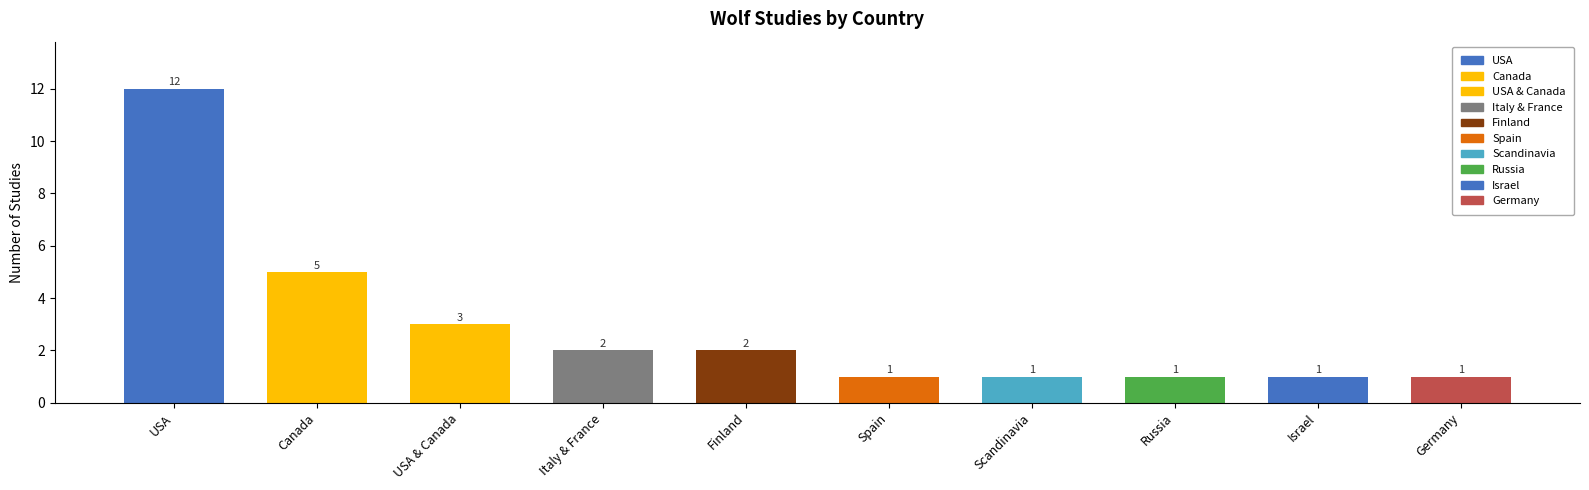

Between Scandinavia and USA, which is larger?

USA